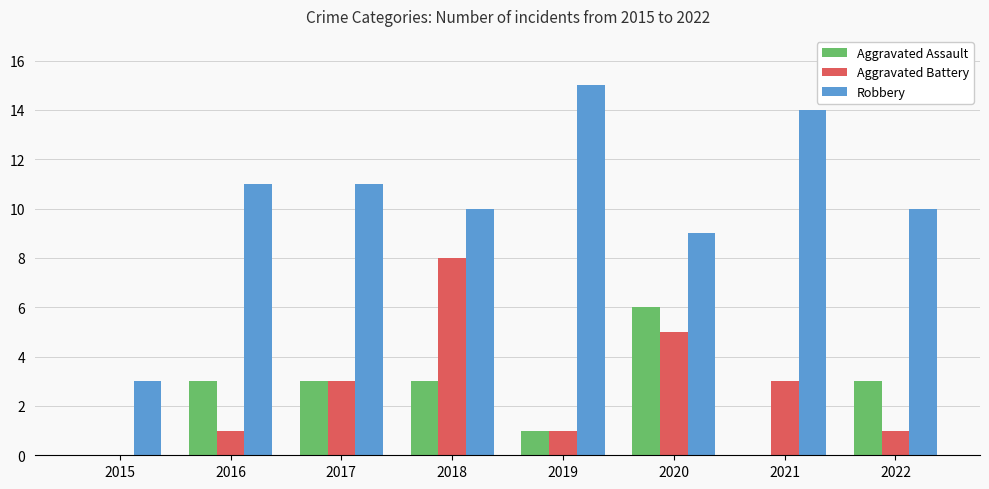

What is the approximate value of Aggravated Assault at 2018?

3